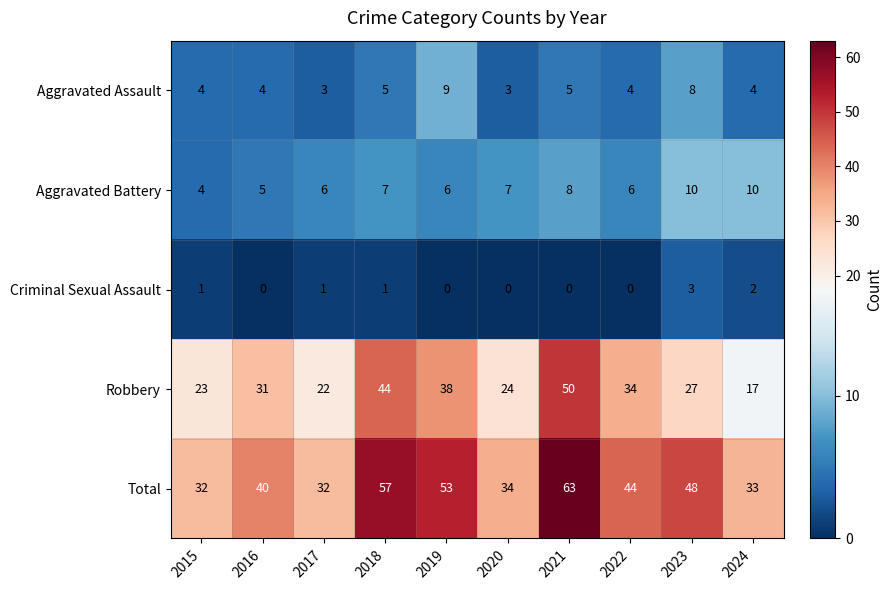

Which category has the highest value across all series?

2021